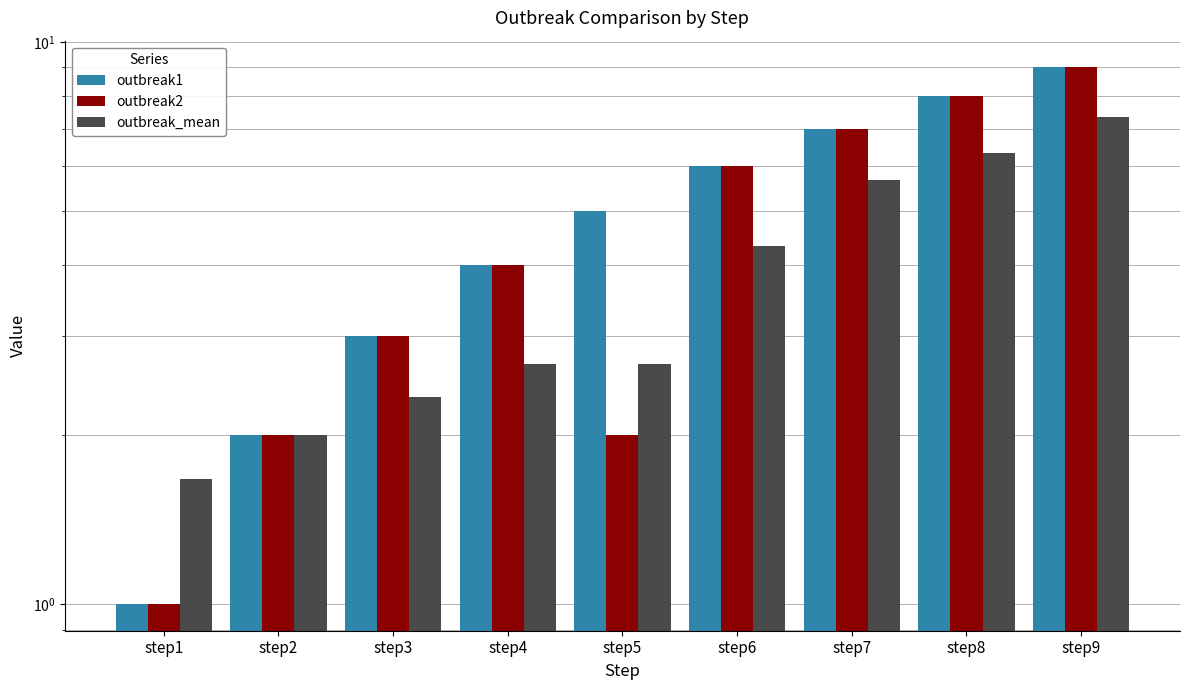

Reading left to right, transcribe all the data shown in this chart.

outbreak1: 1.0	2.0	3.0	4.0	5.0	6.0	7.0	8.0	9.0
outbreak2: 1.0	2.0	3.0	4.0	2.0	6.0	7.0	8.0	9.0
outbreak_mean: 1.7	2.0	2.3	2.7	2.7	4.3	5.7	6.3	7.3